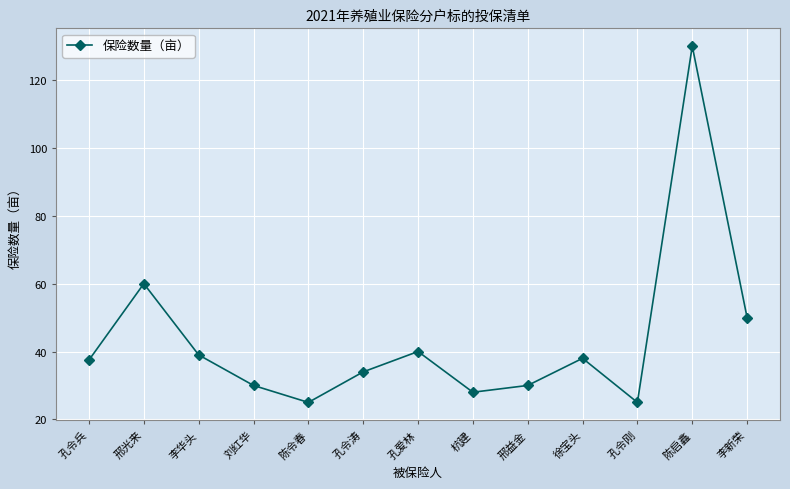

What is the value of the 10th point from the left?

38.0